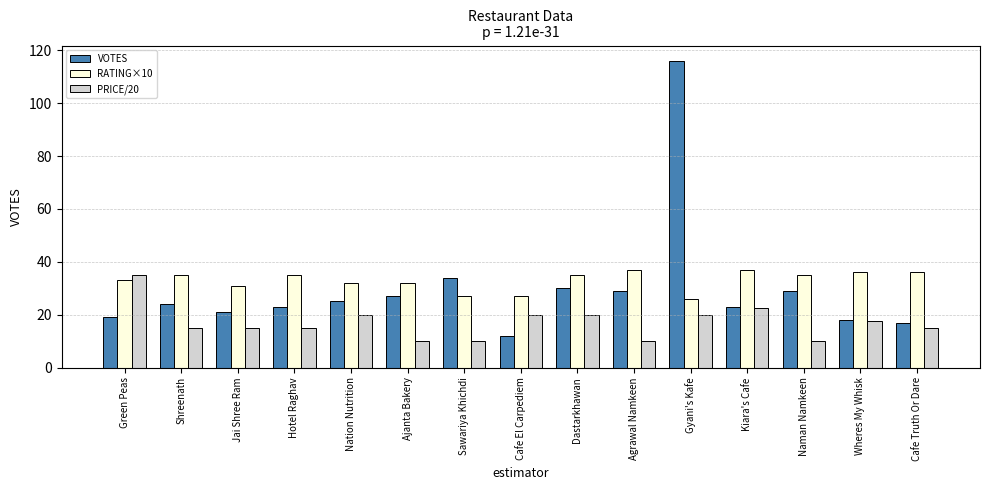

Does the chart contain any negative values?

No